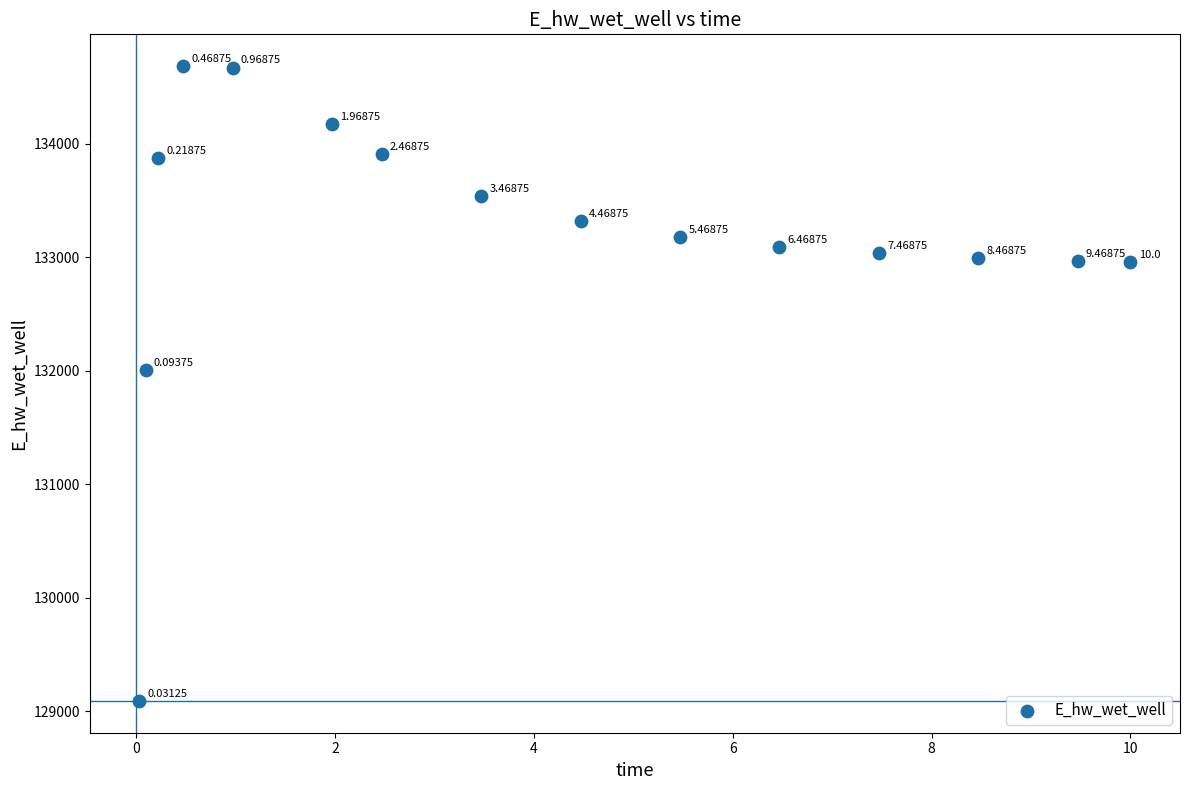

What is the range of Y values (max minus min)?

5594.2